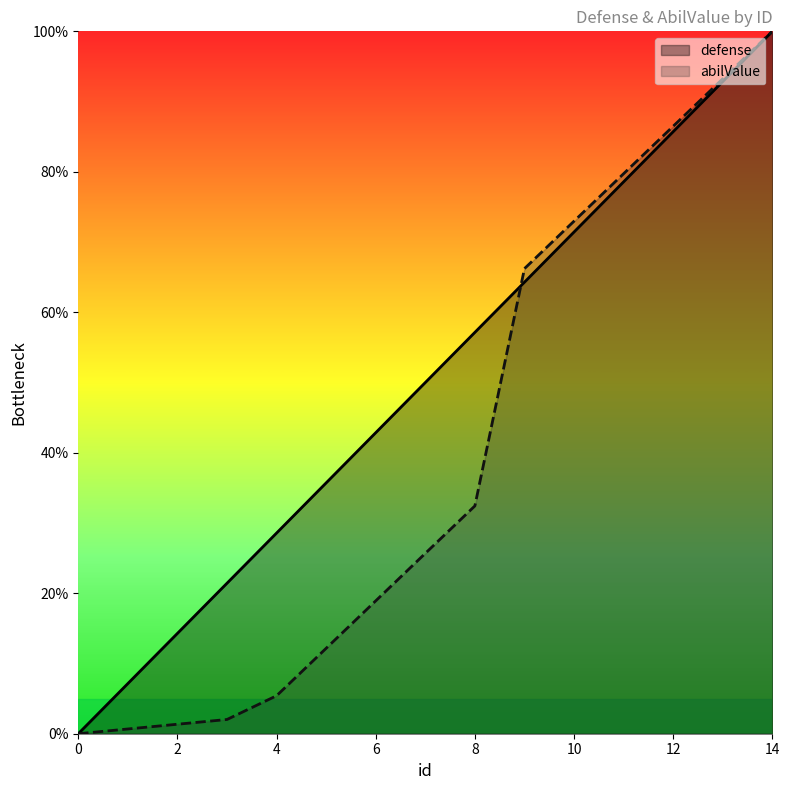

True or false: abilValue has a value of 0.0 at 1.

False